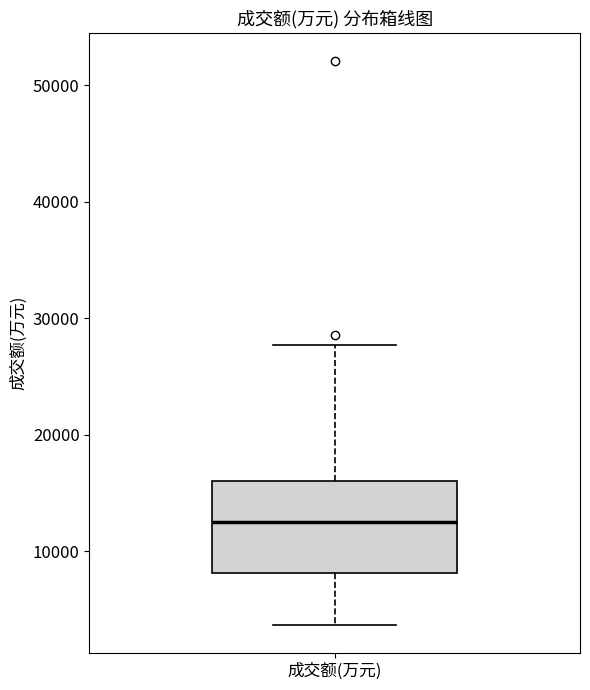

Where does the upper whisker of the box for 成交额(万元) end on the y-axis? The values are not printed on the chart, so give them approximately, as read against the axis.

28000